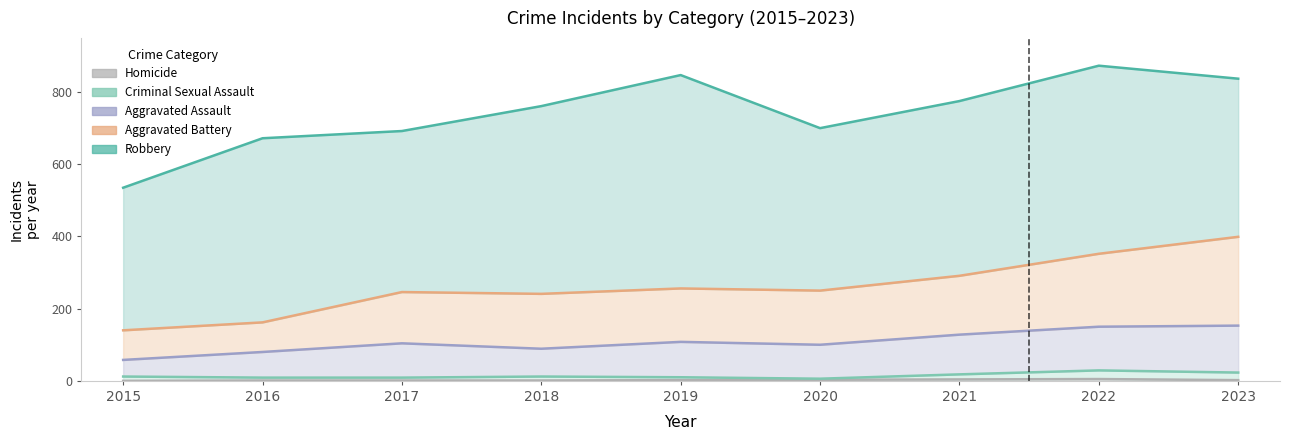

What is the difference between the second highest and minimum values in the Homicide series?

4